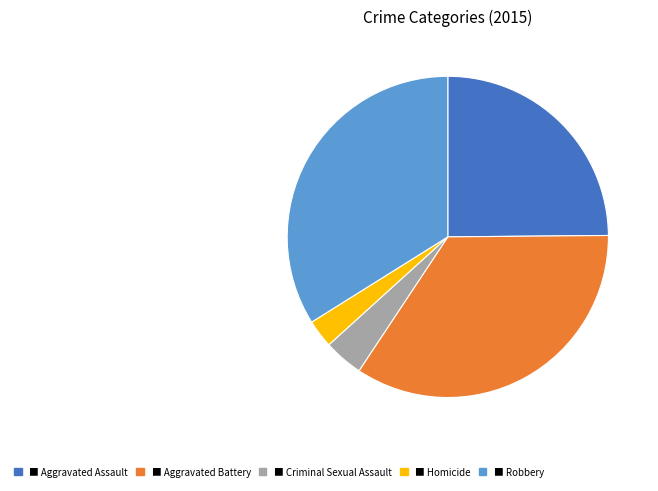

Is there any slice that represents more than half of the pie?

No